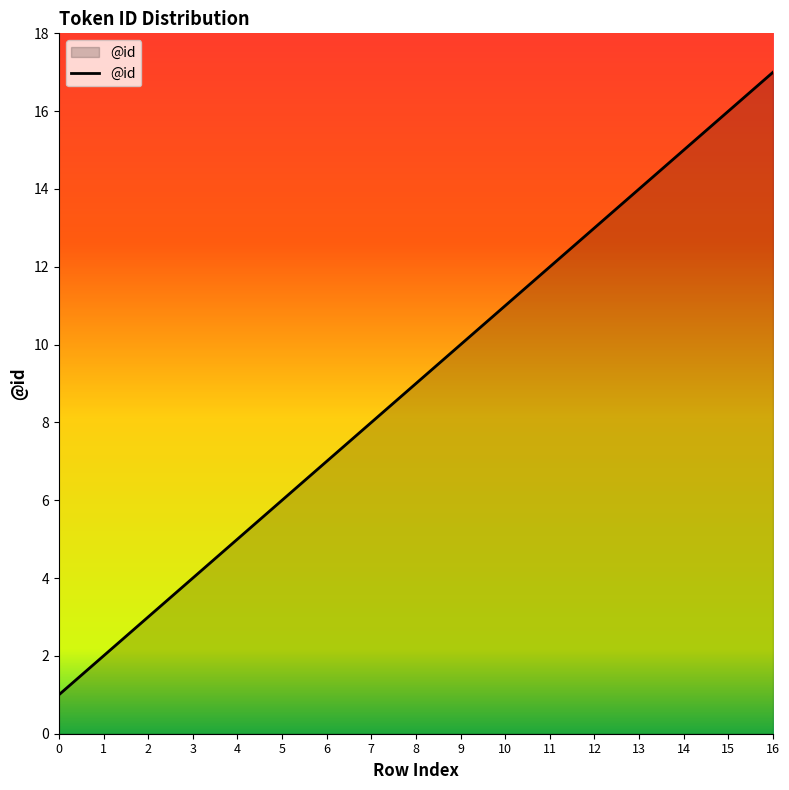

Is it true that the value at 14 is 15?

True